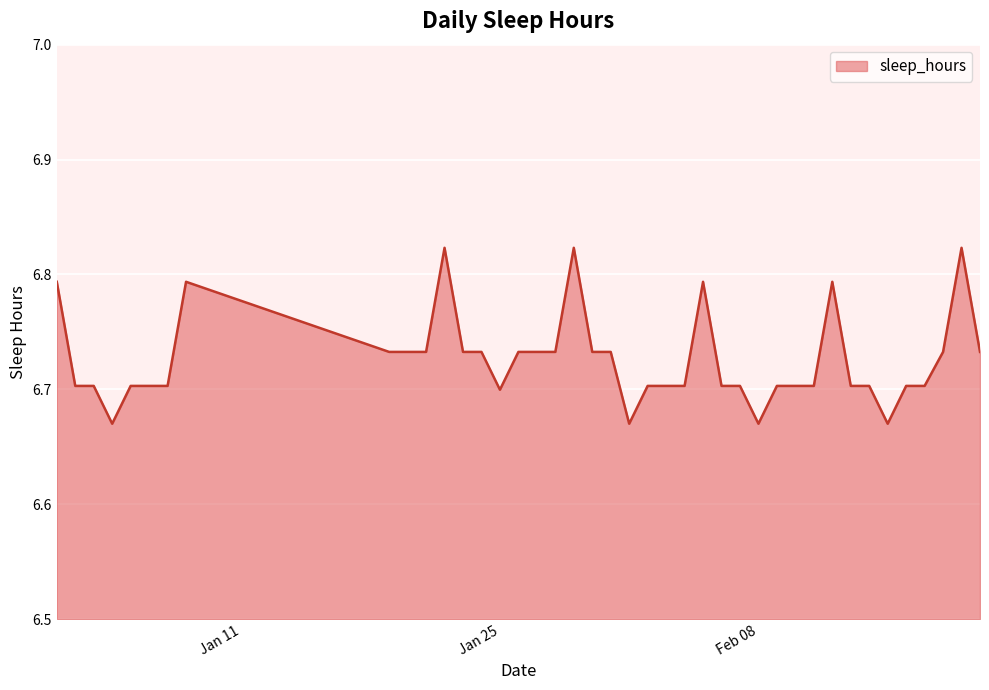

Reading left to right, what are all the values shown in this chart?

6.8	6.7	6.7	6.7	6.7	6.7	6.7	6.8	6.7	6.7	6.7	6.8	6.7	6.7	6.7	6.7	6.7	6.7	6.8	6.7	6.7	6.7	6.7	6.7	6.8	6.7	6.7	6.7	6.7	6.7	6.7	6.8	6.7	6.7	6.7	6.7	6.7	6.7	6.8	6.7